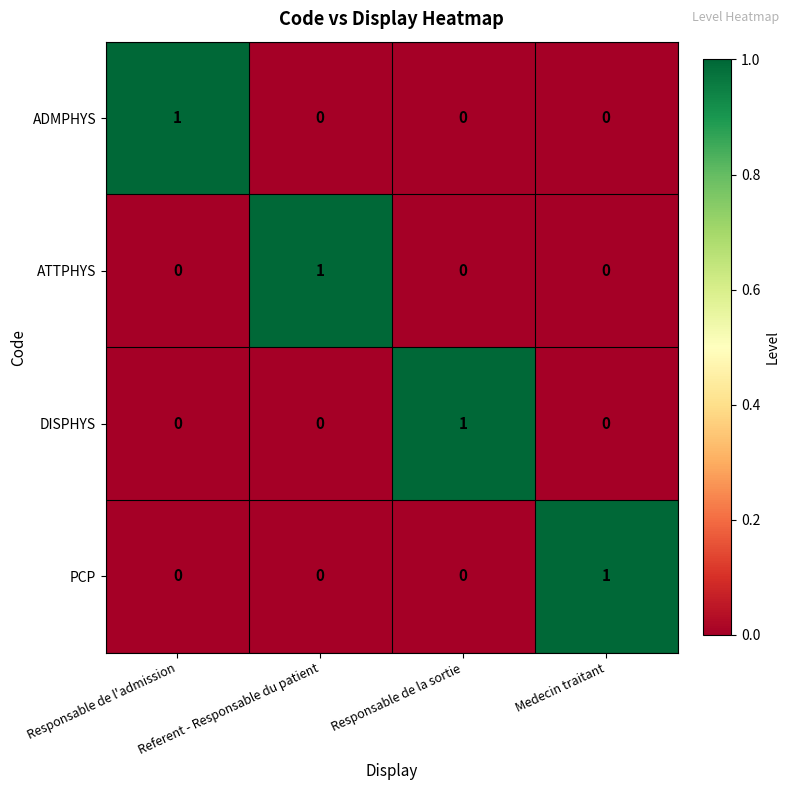

How many ADMPHYS values are between 0 and 1?

4